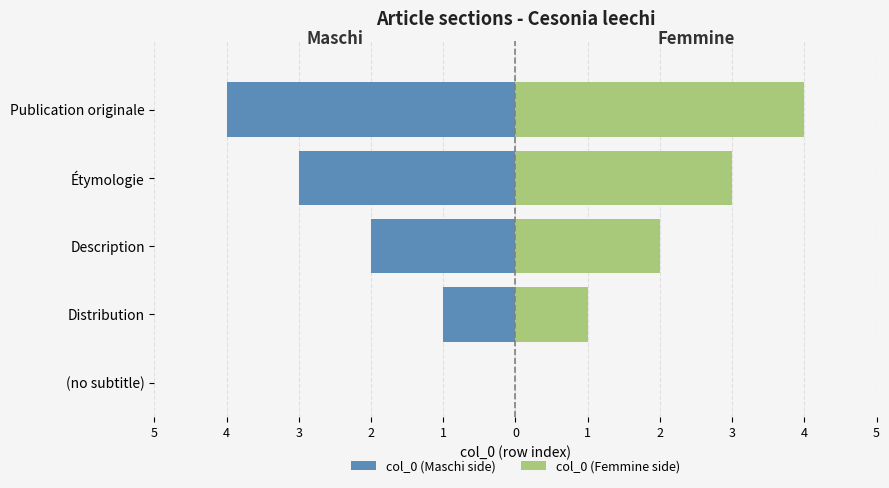

What is the difference between the maximum and minimum values in the col_0 (Maschi side) series?

4